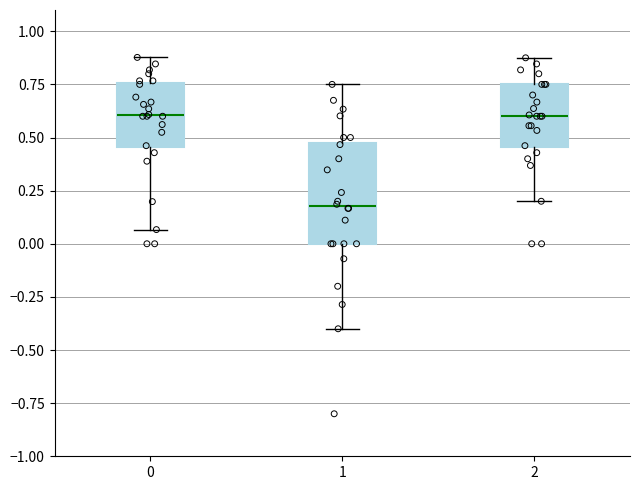

Where is the upper edge of the box at x = 2 on the y-axis? The values are not printed on the chart, so give them approximately, as read against the axis.

0.75